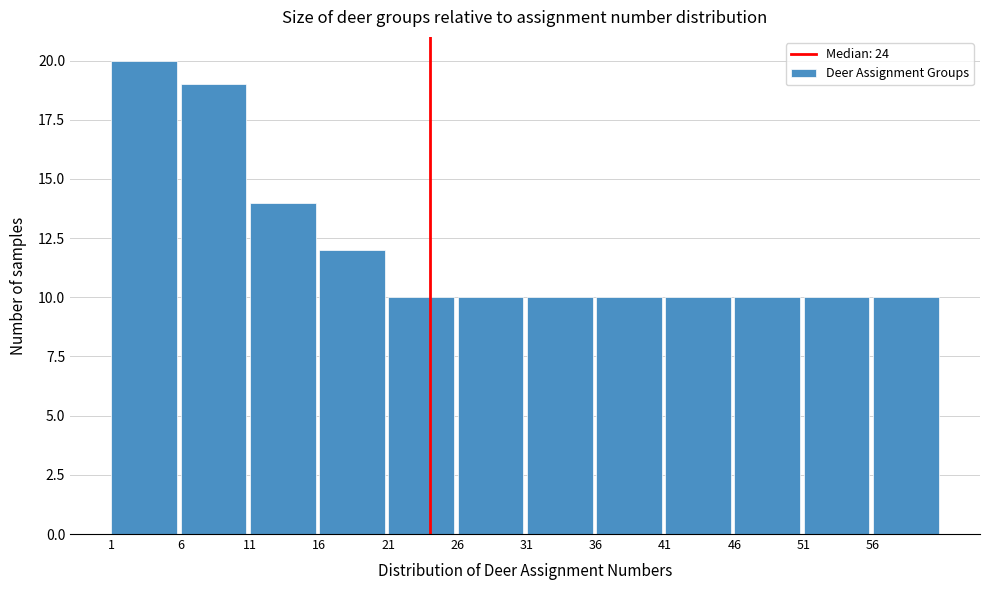

Over which range of the x-axis is the bar tallest?

1 to 6